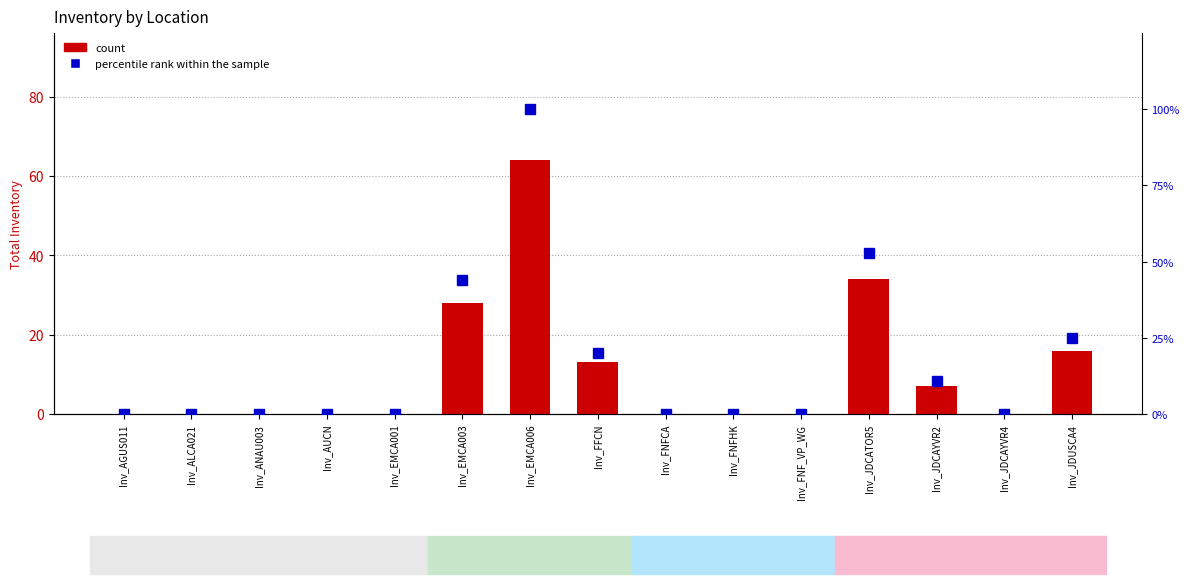

Is it true that count equals 7 at Inv_JDCAYVR2?

True